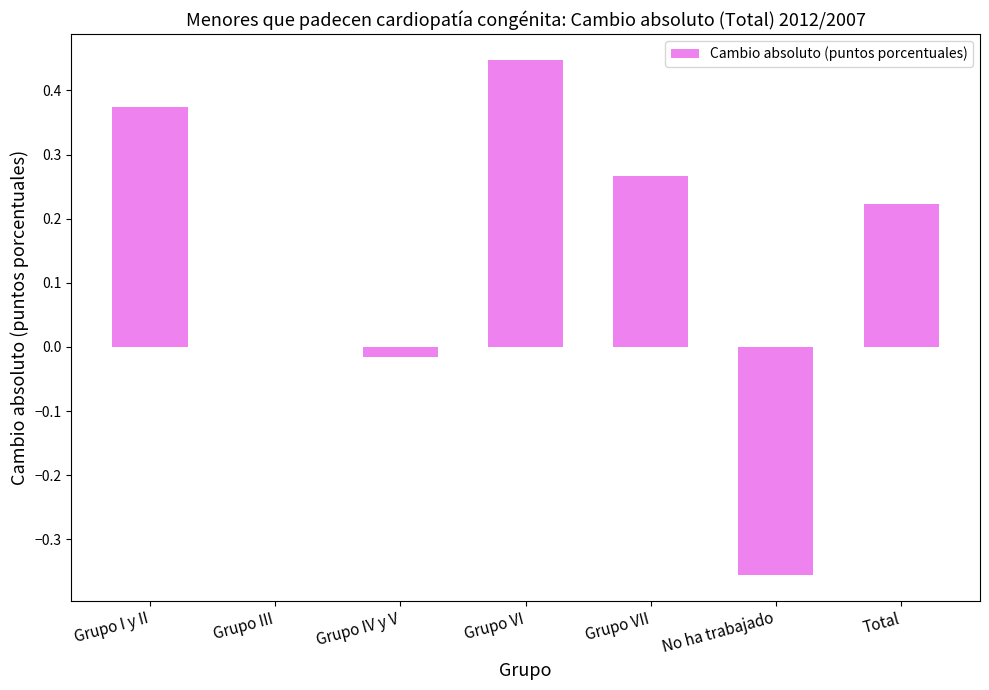

How many series are shown in this chart?

1